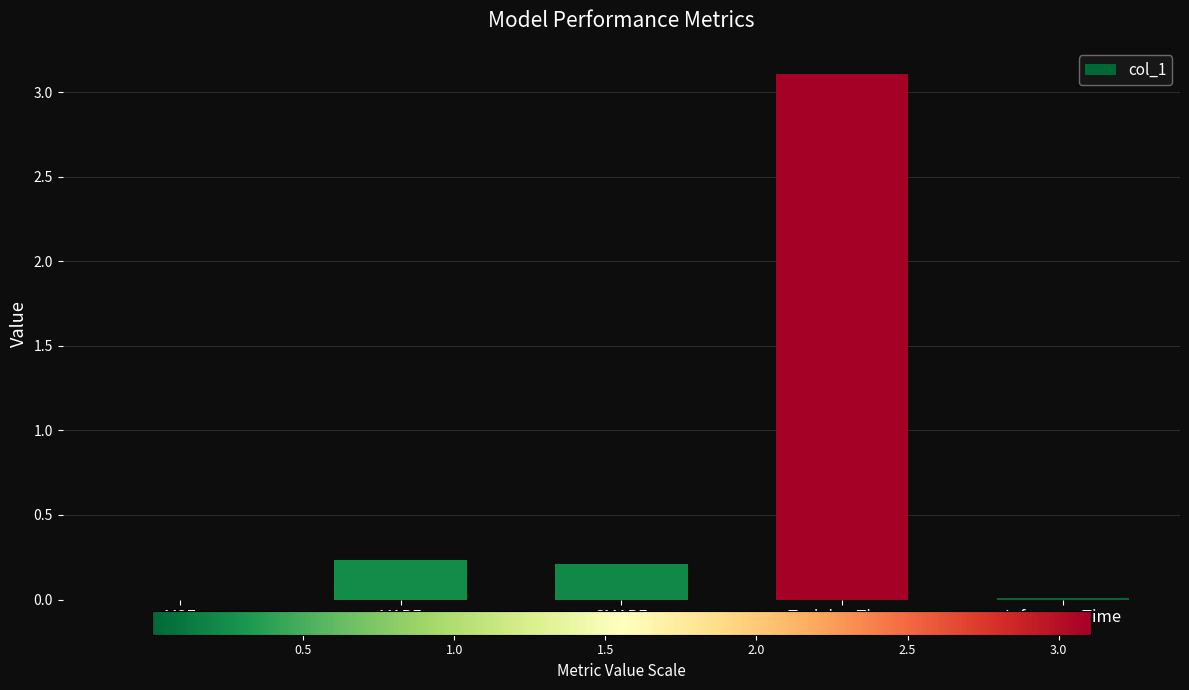

The value at Training Time is 1.6. True or false?

False